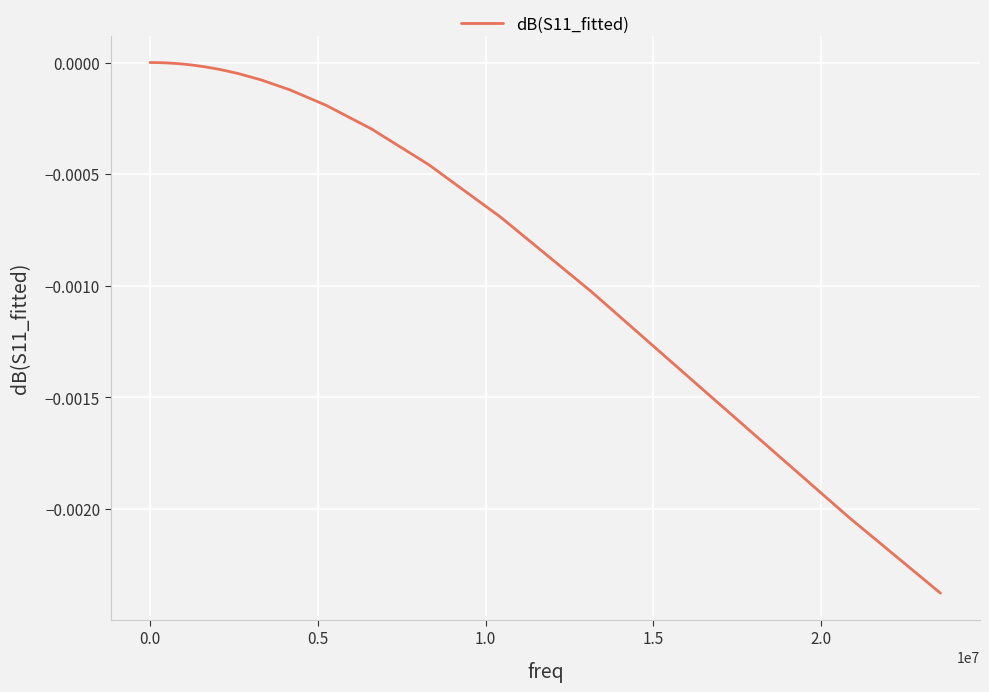

Count the number of categories in the chart.

40